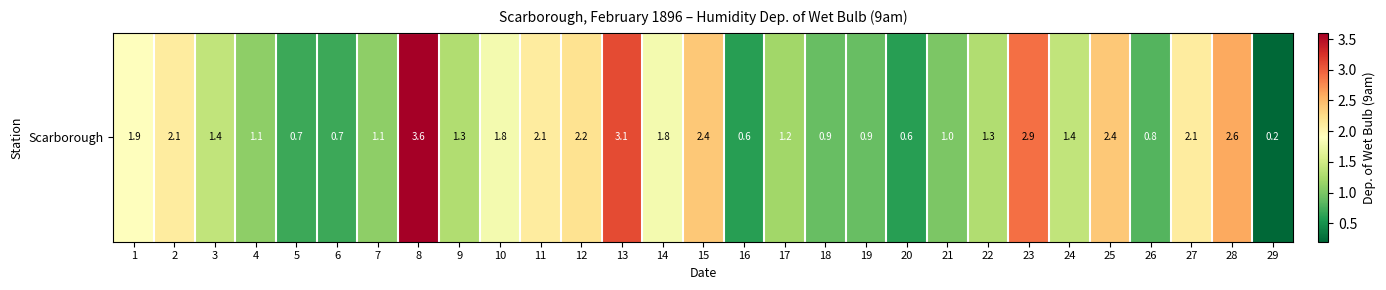

How many data points are less than 1?

8